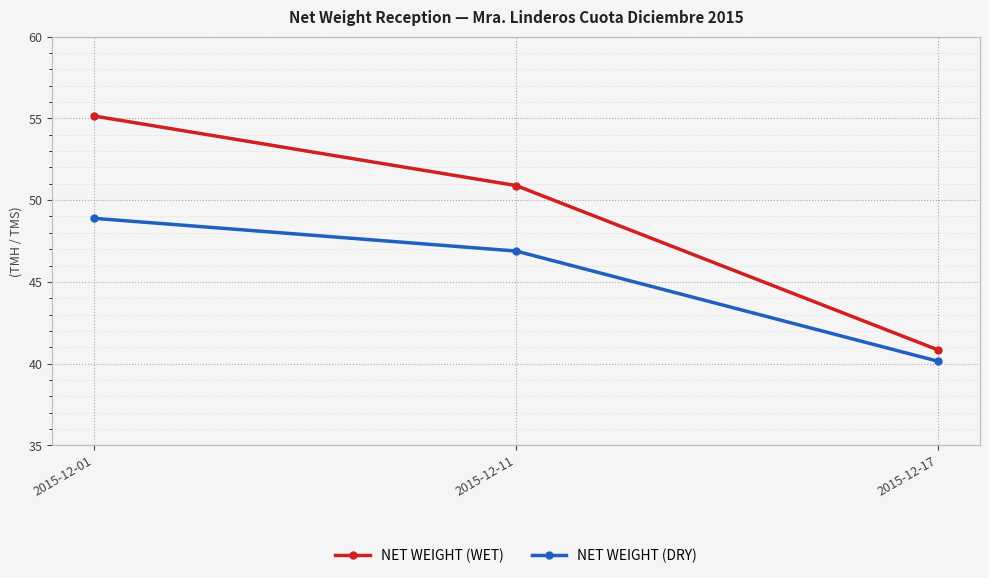

How many values in the NET WEIGHT (WET) series exceed 50?

2